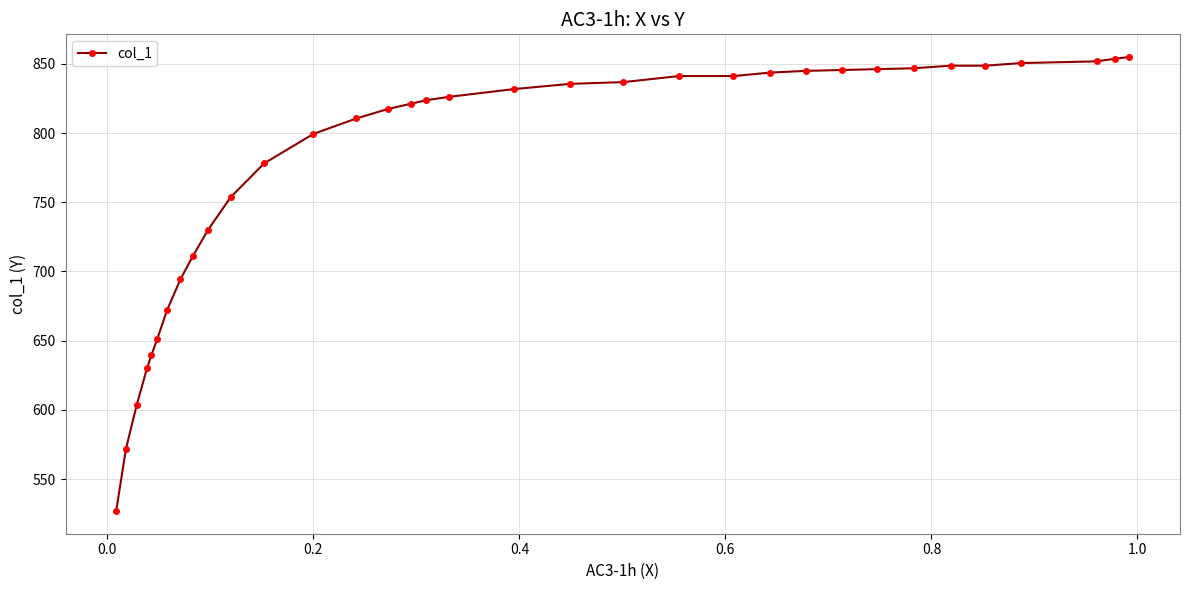

What is the difference between the maximum and minimum values?

328.1